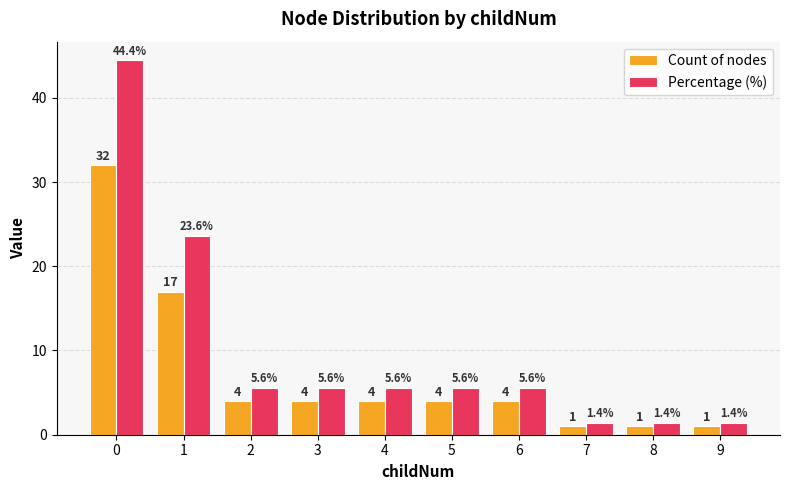

Read the Percentage (%) value at 4.

5.6